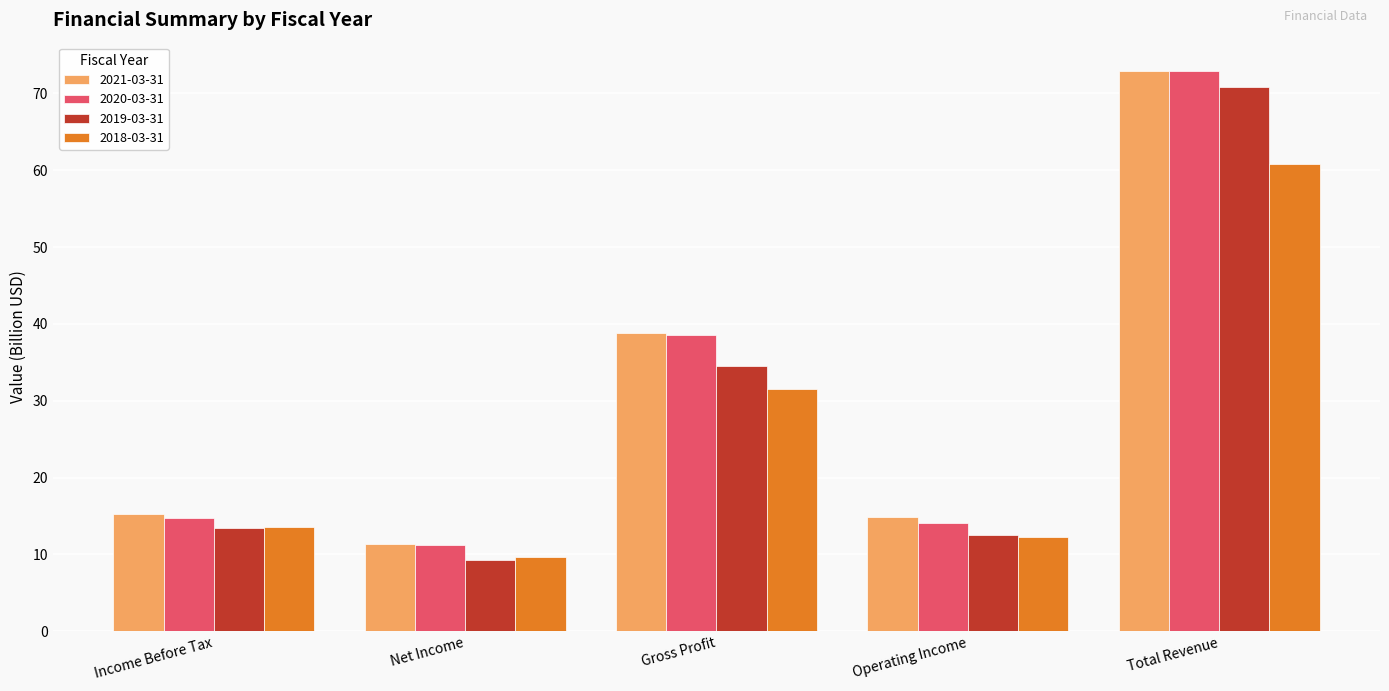

What is the maximum value shown in the chart?

72.9